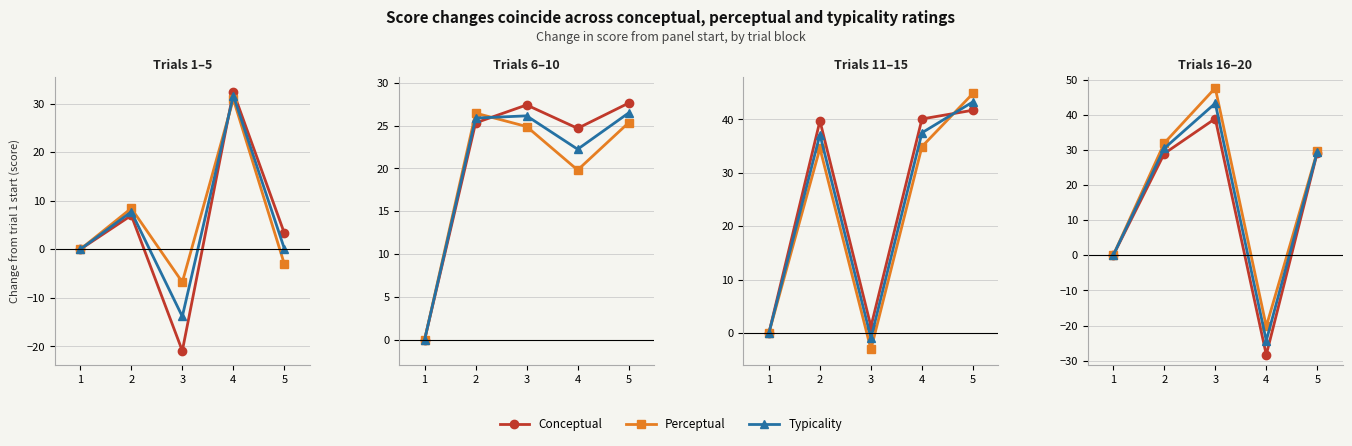

The value of Conceptual at 4 is -15.3. True or false?

False